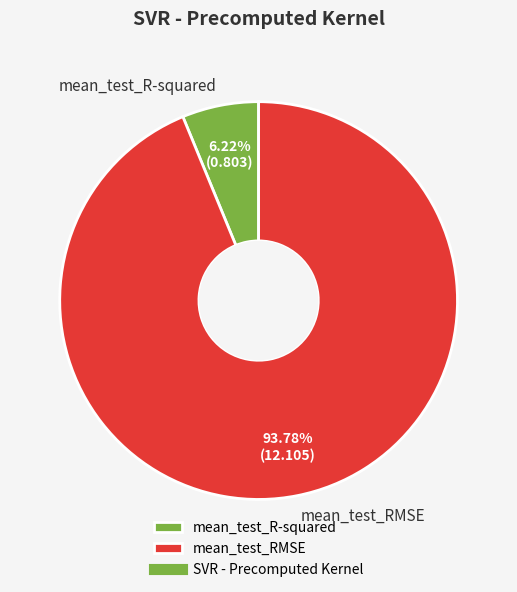

Does mean_test_R-squared represent more than half of the total?

No